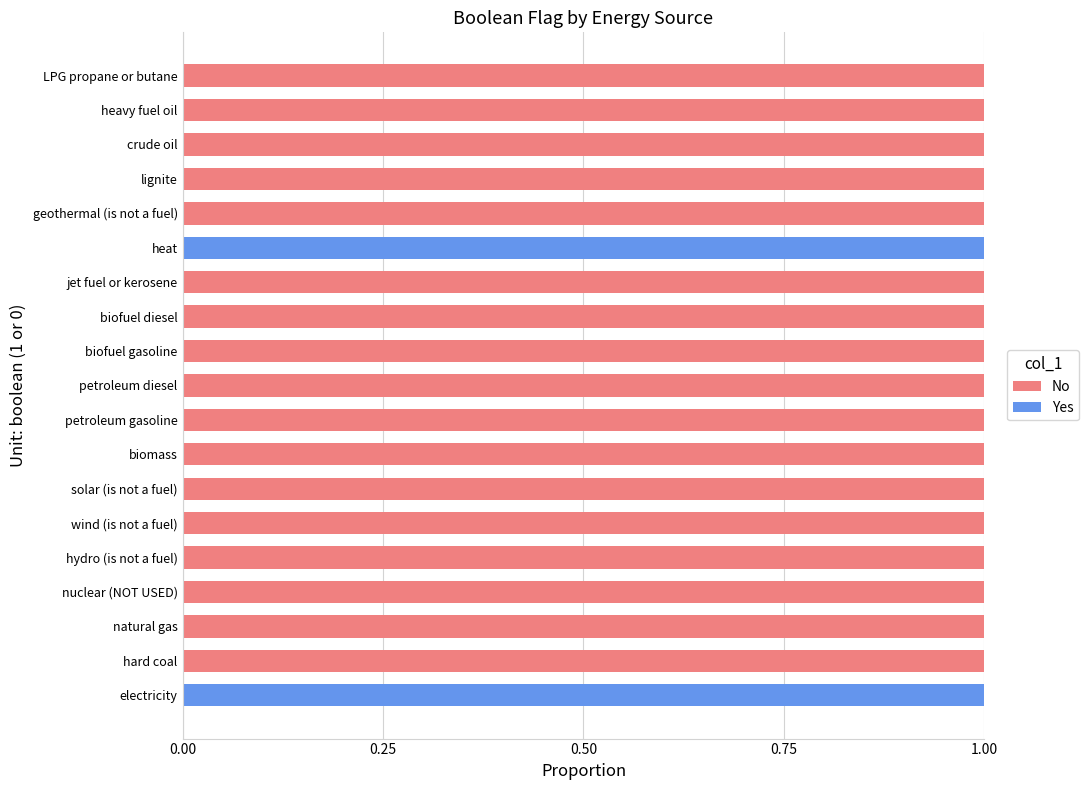

Is it true that Yes equals -1 at LPG propane or butane?

False